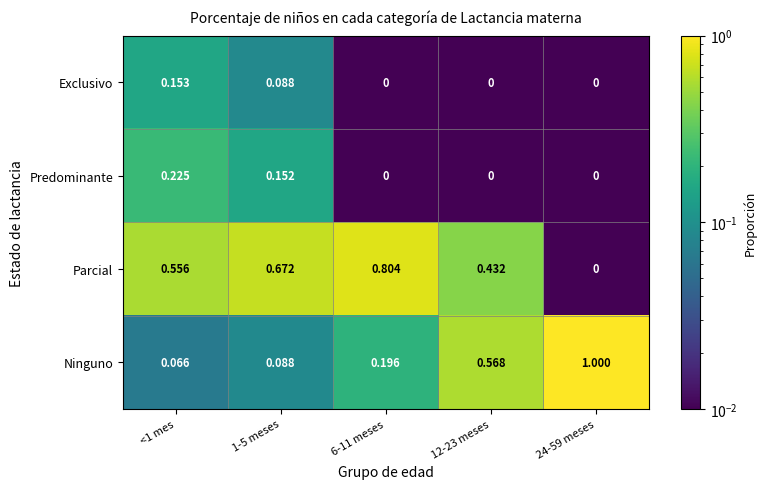

Is the value of Predominante at 1-5 meses greater than the value of Ninguno at 6-11 meses?

No